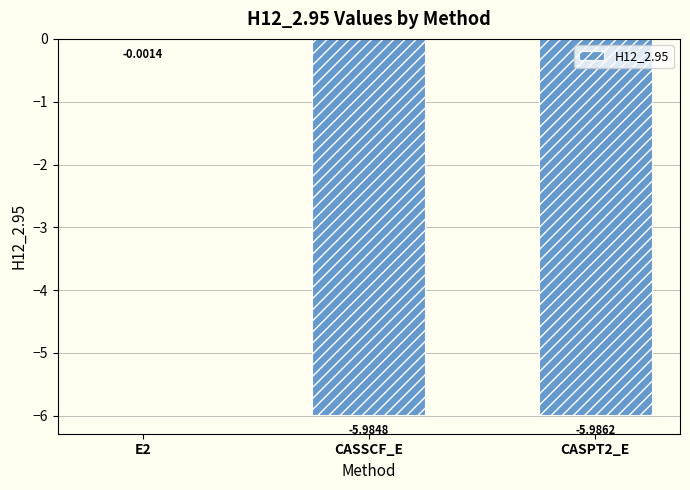

What is the sum of the values at E2 and CASSCF_E?

-6.0